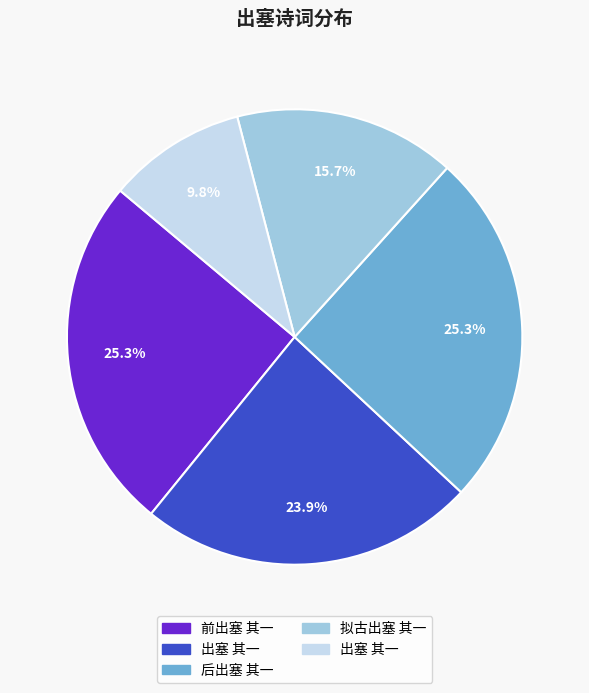

Is there any slice that represents more than half of the pie?

No